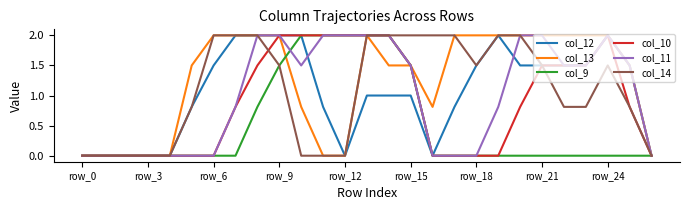

Which series has the largest total across all categories?

col_13